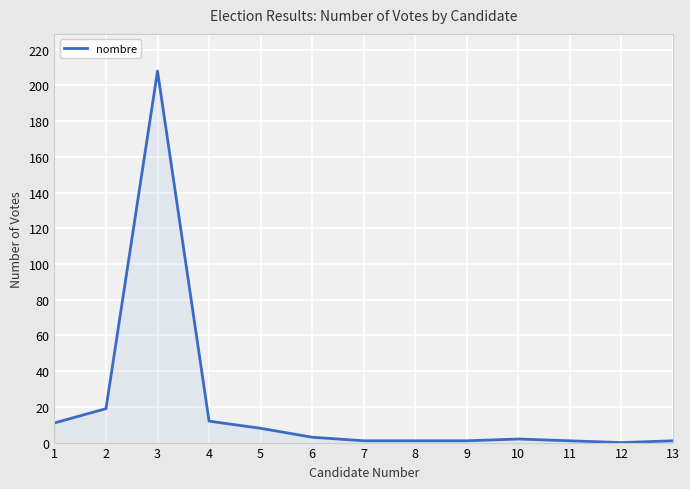

How many categories are shown in the chart?

13